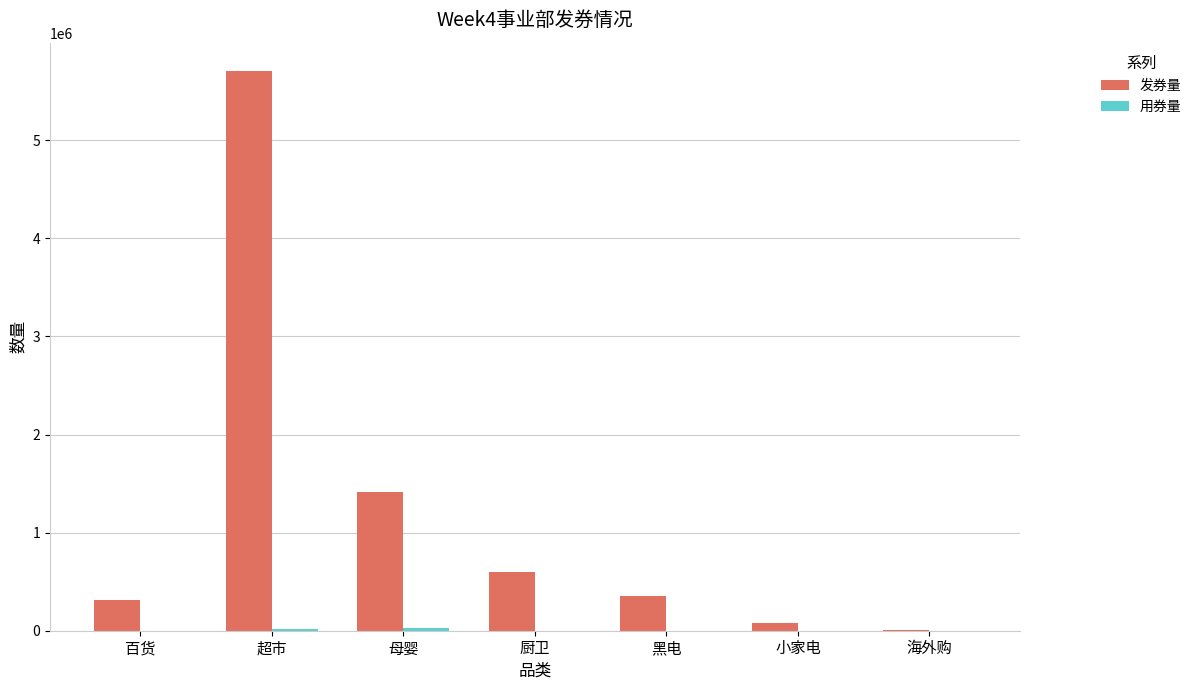

What is the approximate value of 发券量 at 百货?

314030